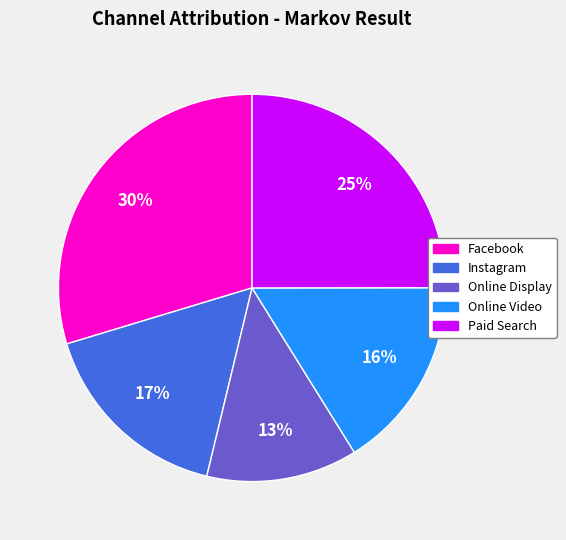

Does Instagram account for over 50% of the chart?

No